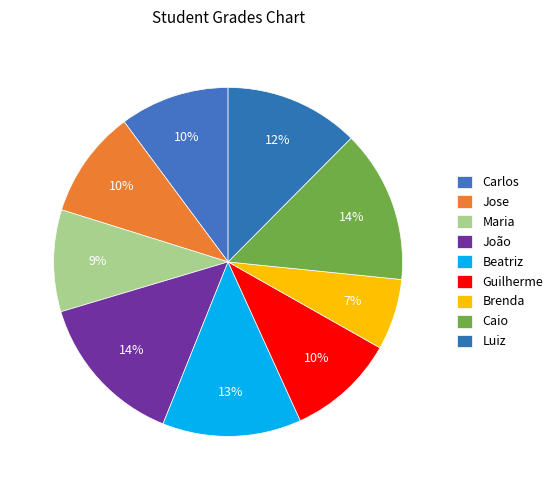

To the nearest percent, what percentage of the pie is Guilherme?

10%